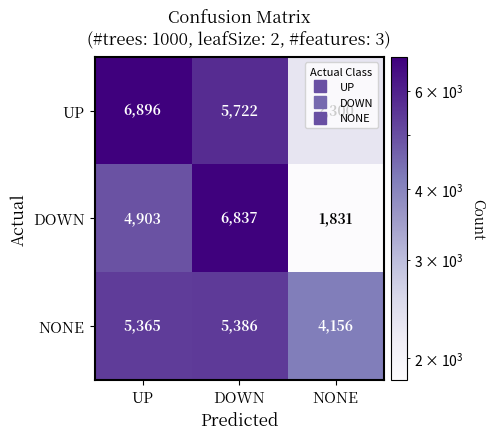

Is the value of DOWN at DOWN greater than the value of NONE at DOWN?

Yes